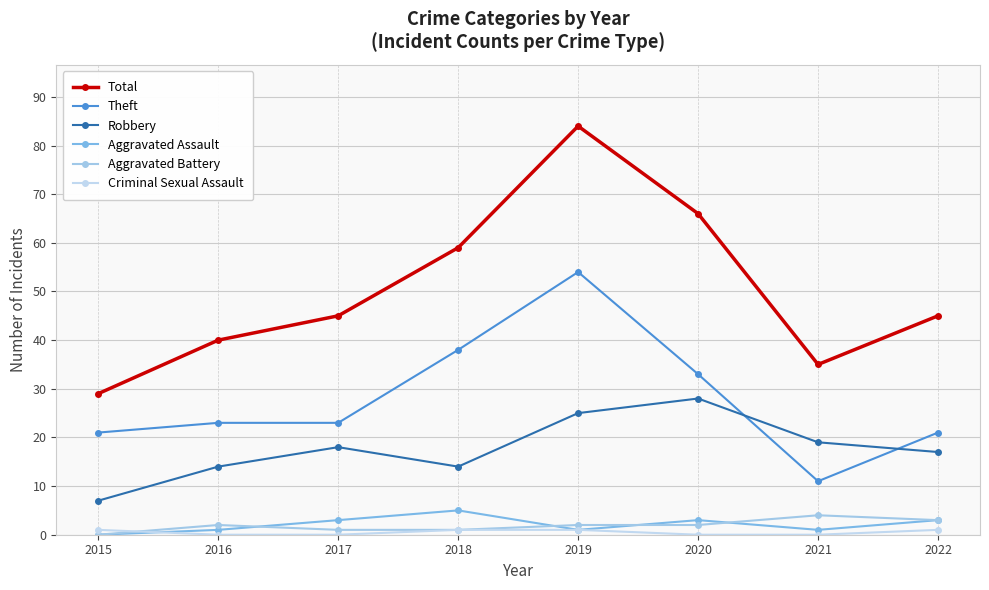

True or false: Robbery and Criminal Sexual Assault intersect in this chart.

False